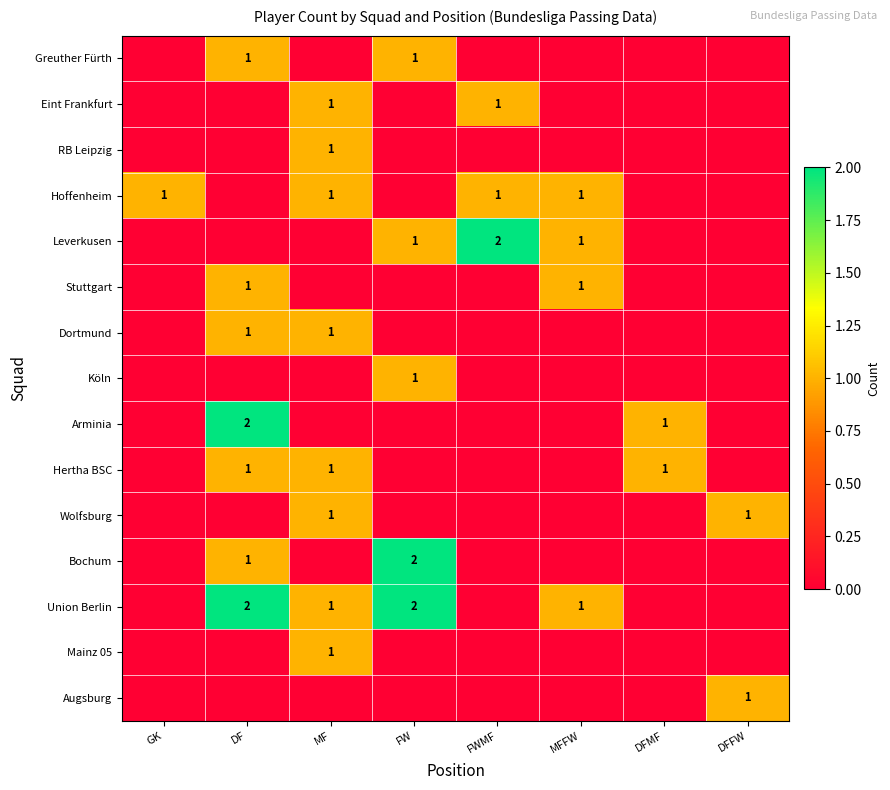

Is it true that Leverkusen equals 0 at MF?

True